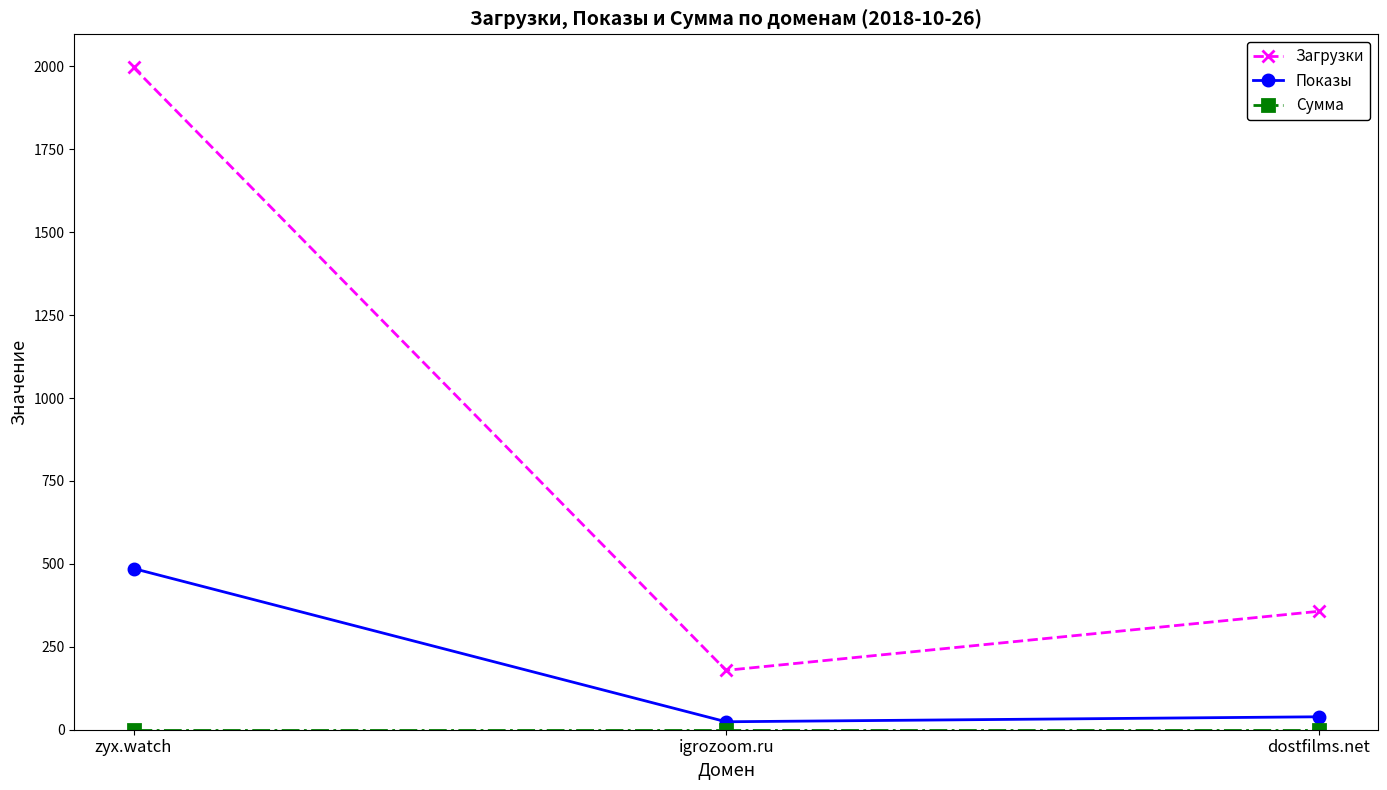

What is the lowest value of the Загрузки series?

179